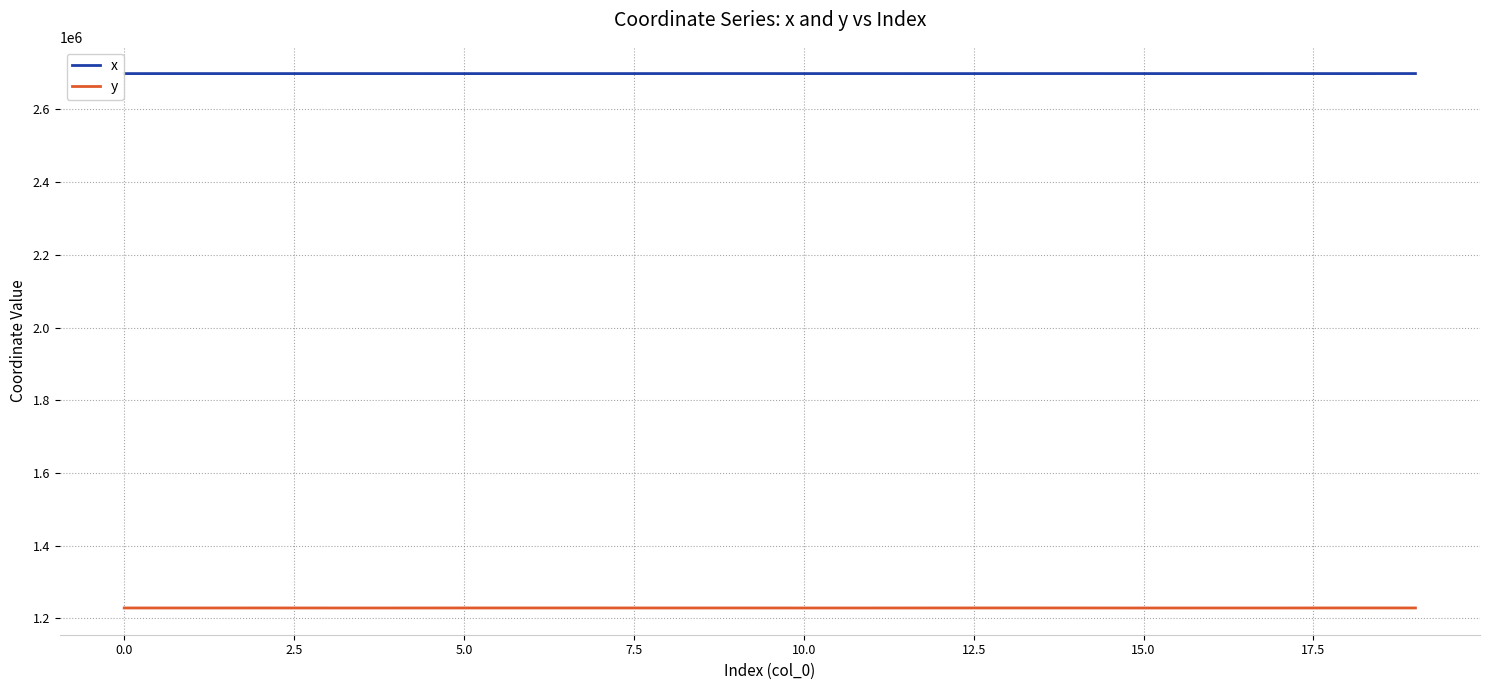

What is the smallest value displayed?

1228859.9